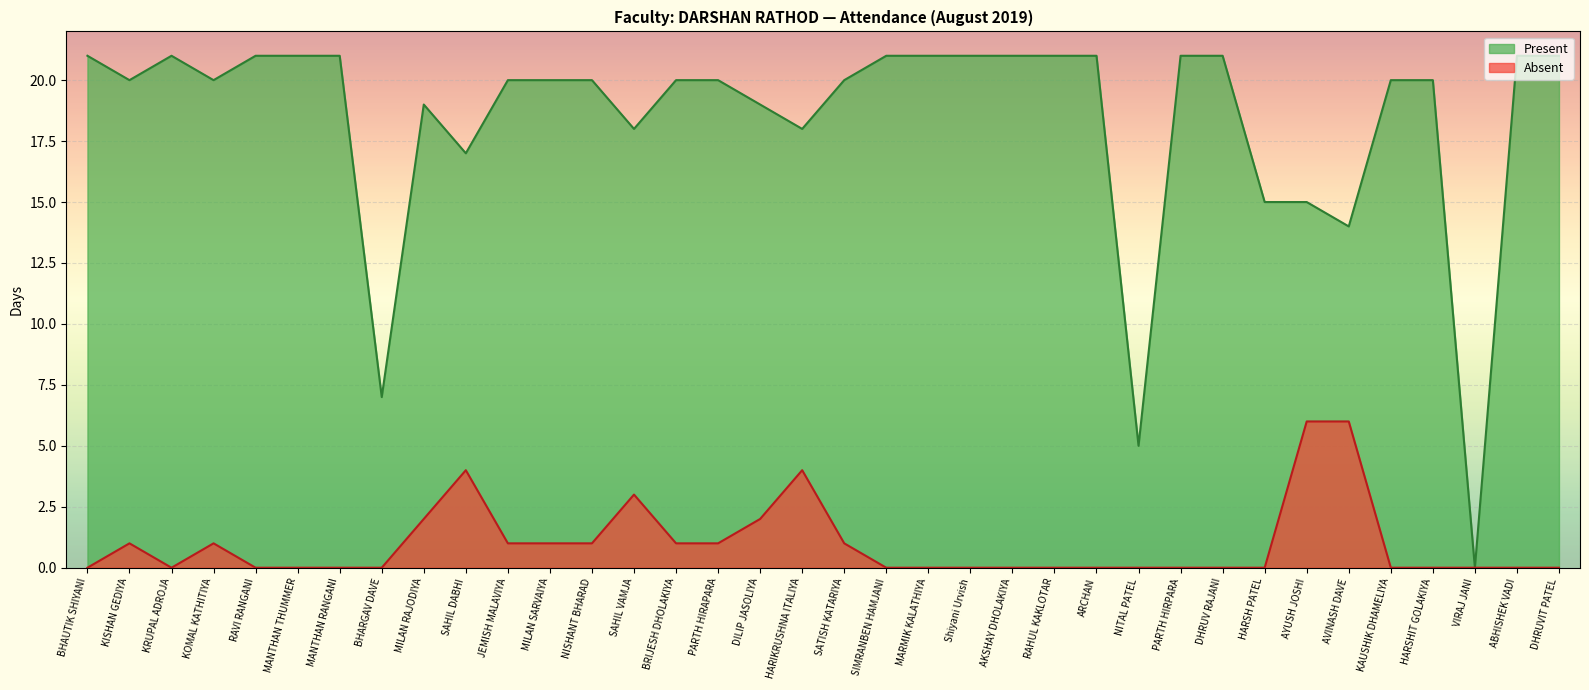

True or false: Absent has more than 2 points higher than both neighbors.

True